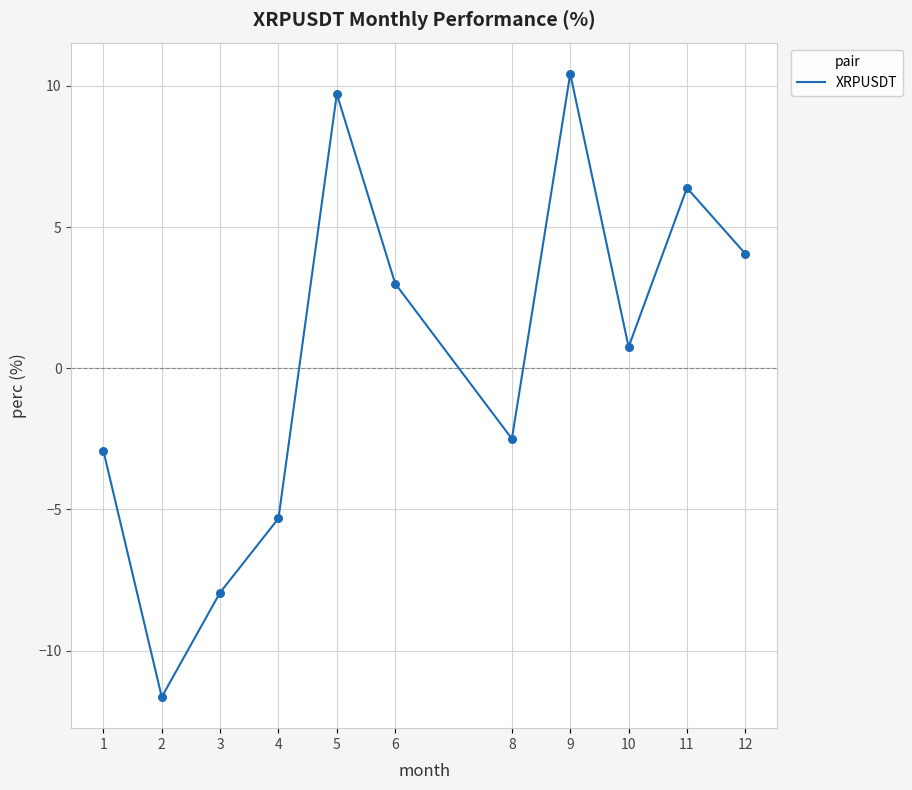

What is the change in value from 8 to 12?

+6.6